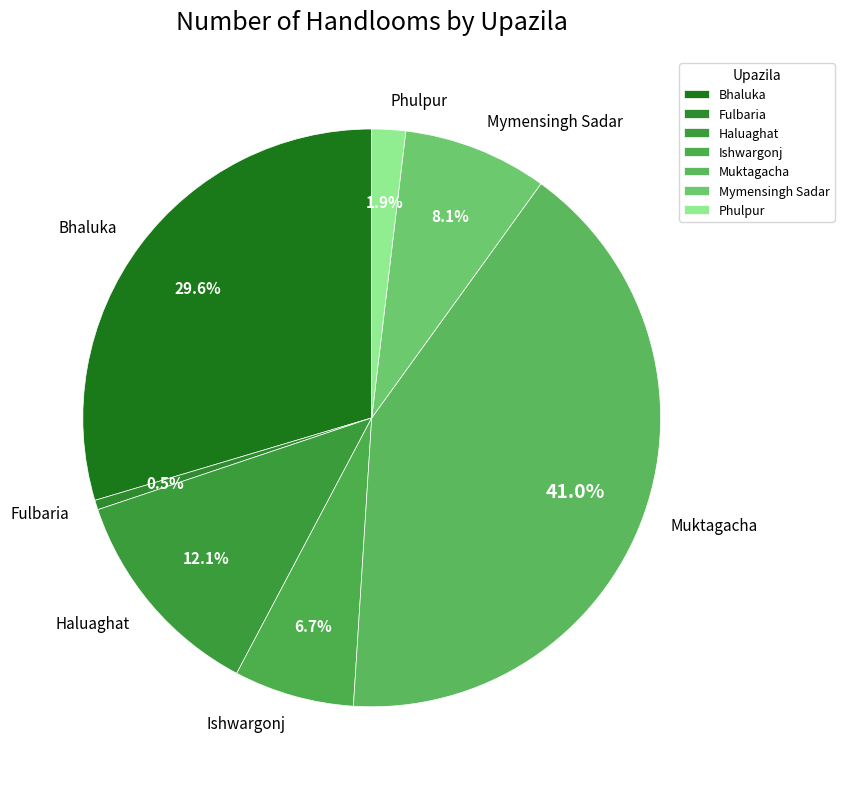

To the nearest percent, what percentage of the pie is Muktagacha?

41%